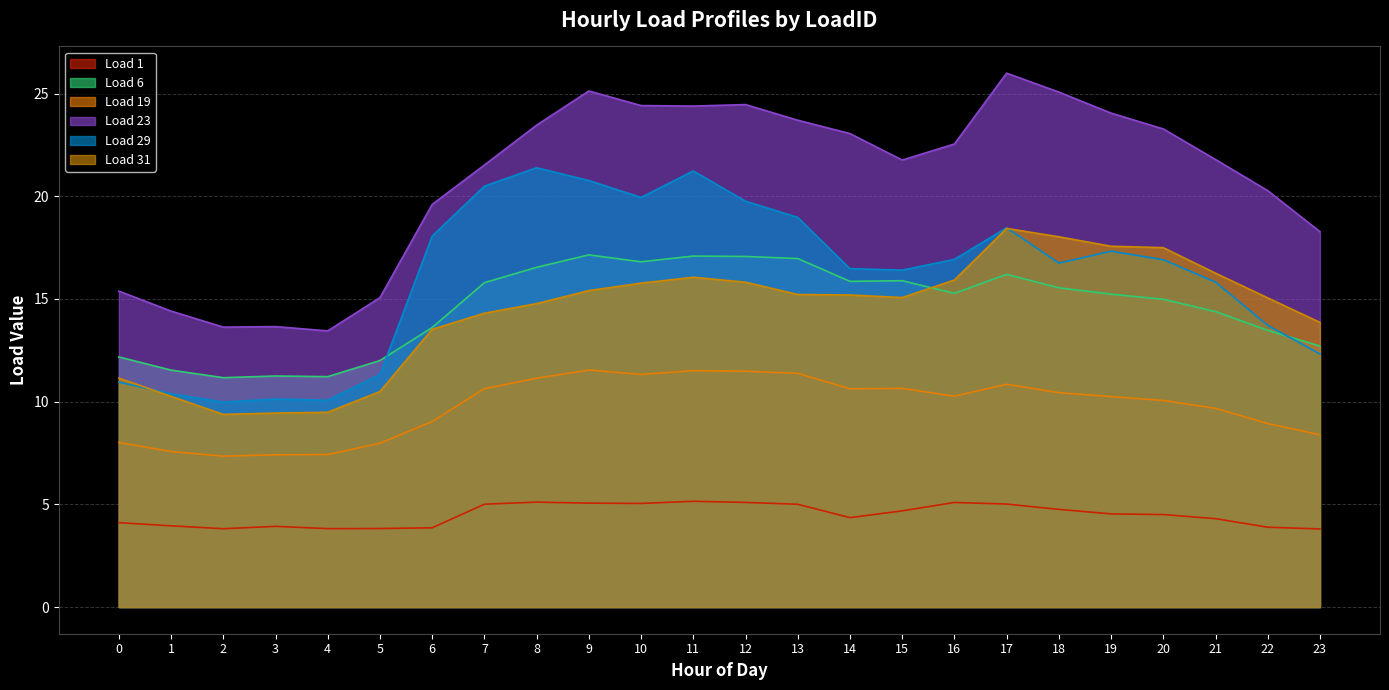

How many lines are shown in the chart?

6